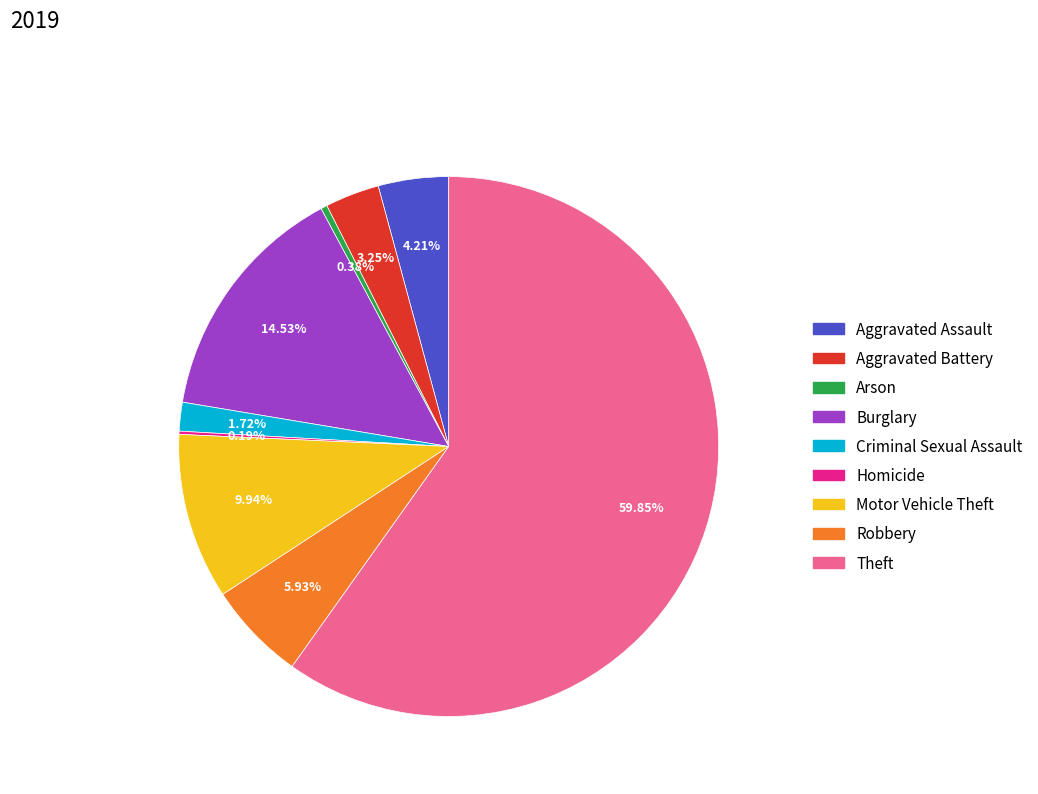

What is the ratio of the value at Aggravated Assault to the value at Burglary?

0.3